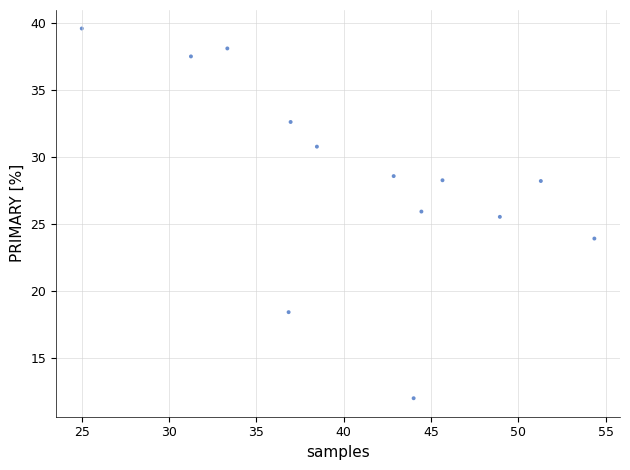

What Y value in the scatter plot is closest to 25?

25.5